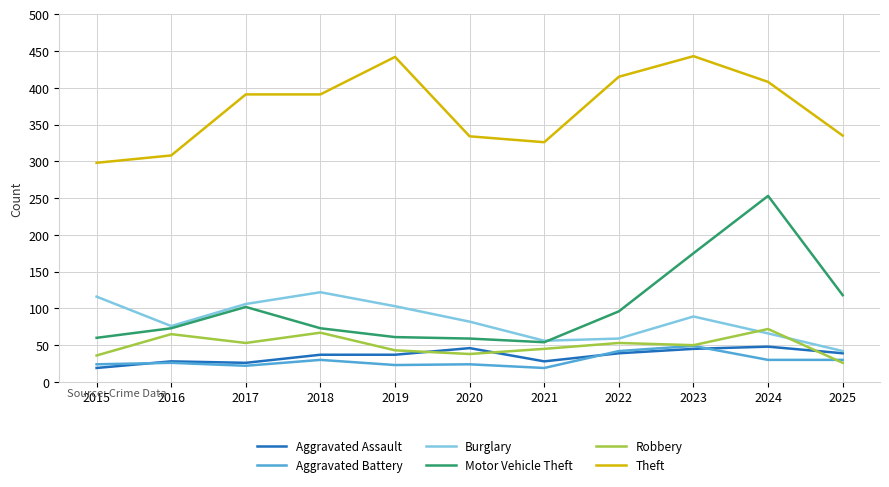

Is this an area chart (filled region under the line)?

No